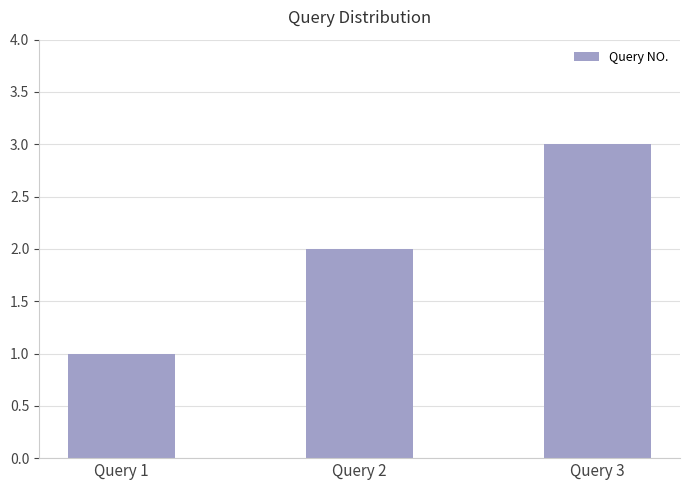

Rank the categories by value from highest to lowest.

Query 3, Query 2, Query 1